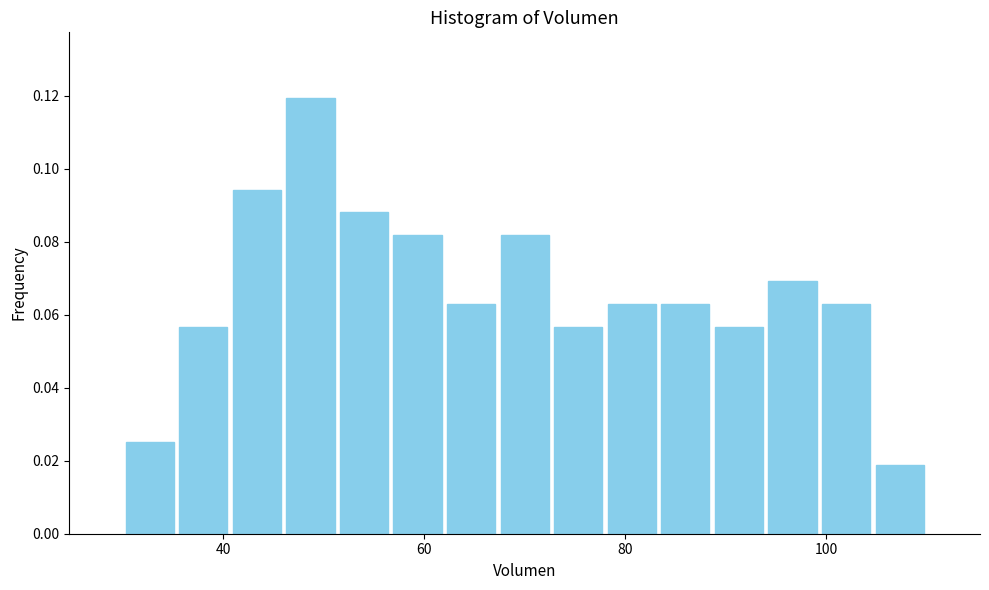

Around what value on the x-axis is the tallest bar? Give the approximate position of its centre, as read against the axis.

48